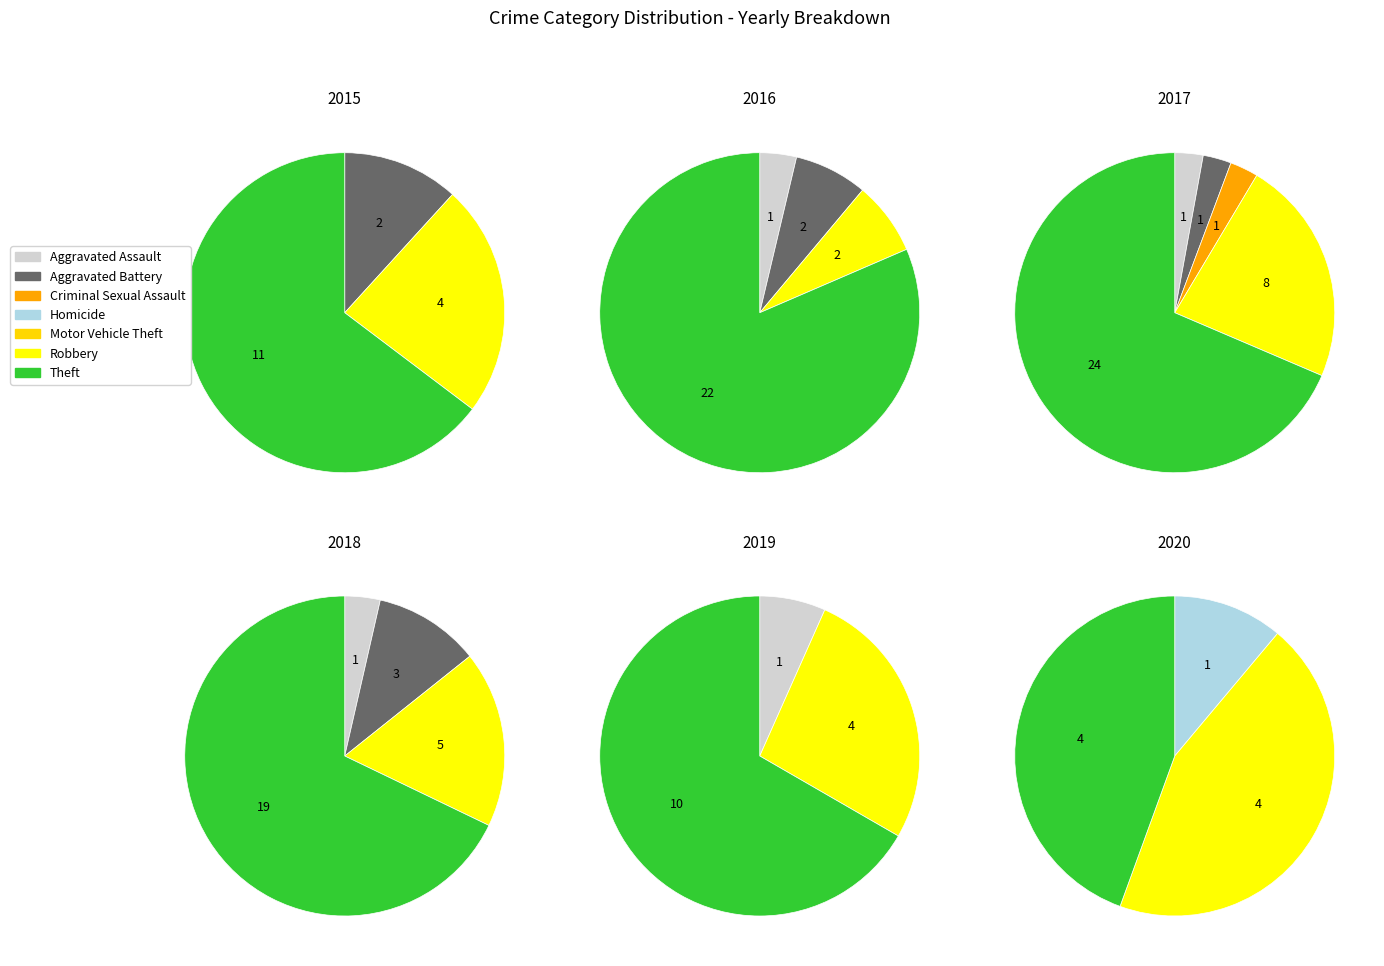

Combined, what portion of the pie is Homicide and Robbery?

23.5%